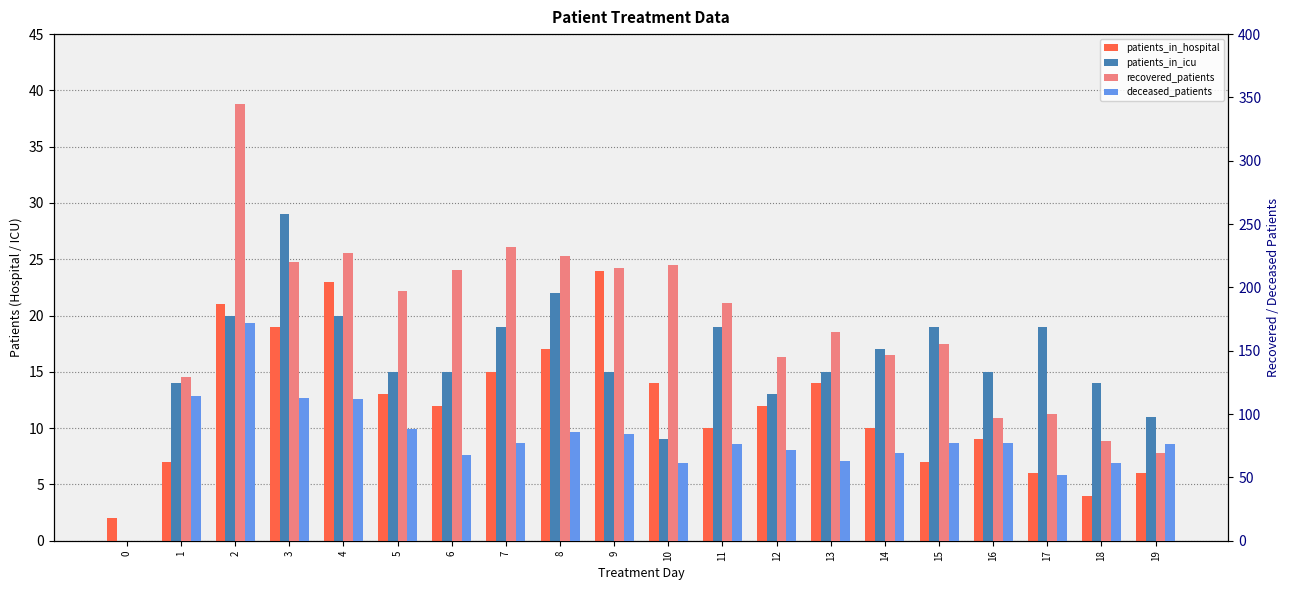

How many series are shown in this chart?

4